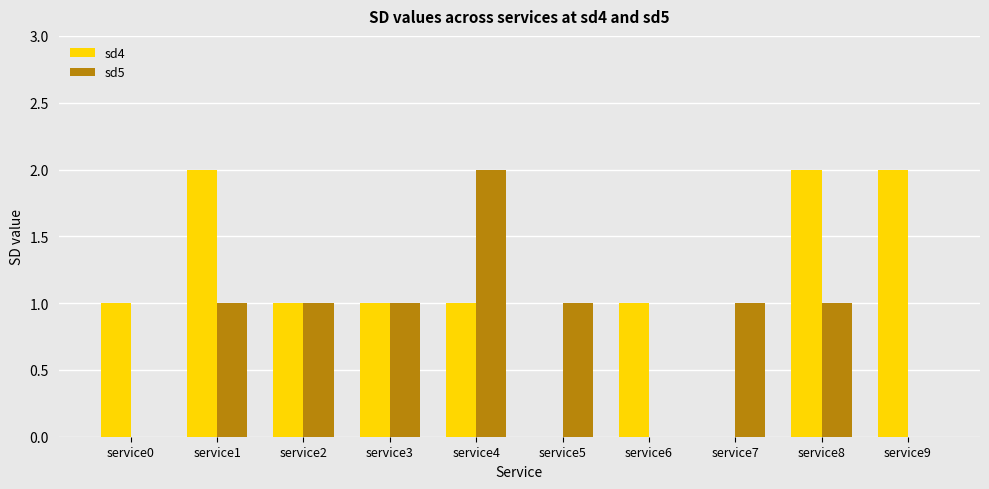

Is the value of sd4 at service1 greater than the value of sd5 at service9?

Yes